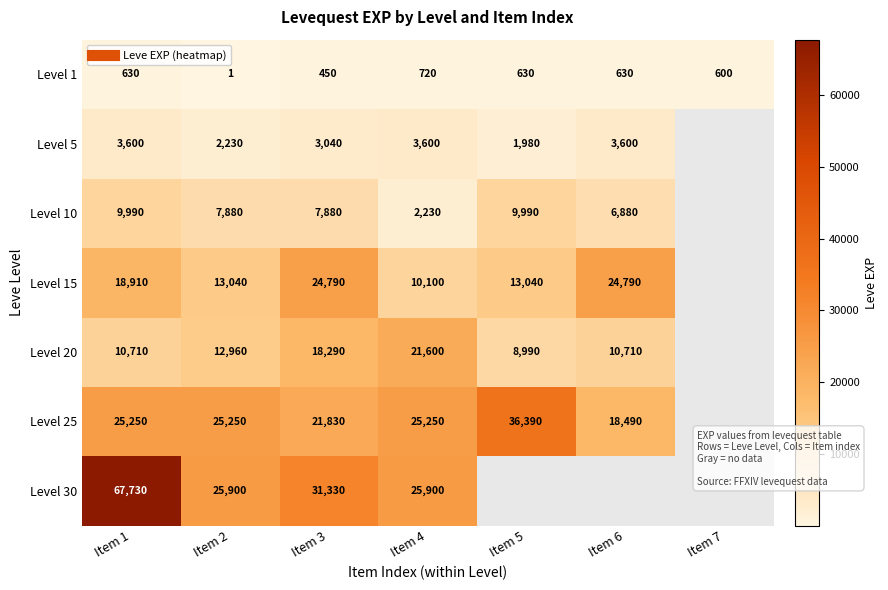

Count the Level 20 values in the range 10710 to 21600.

5